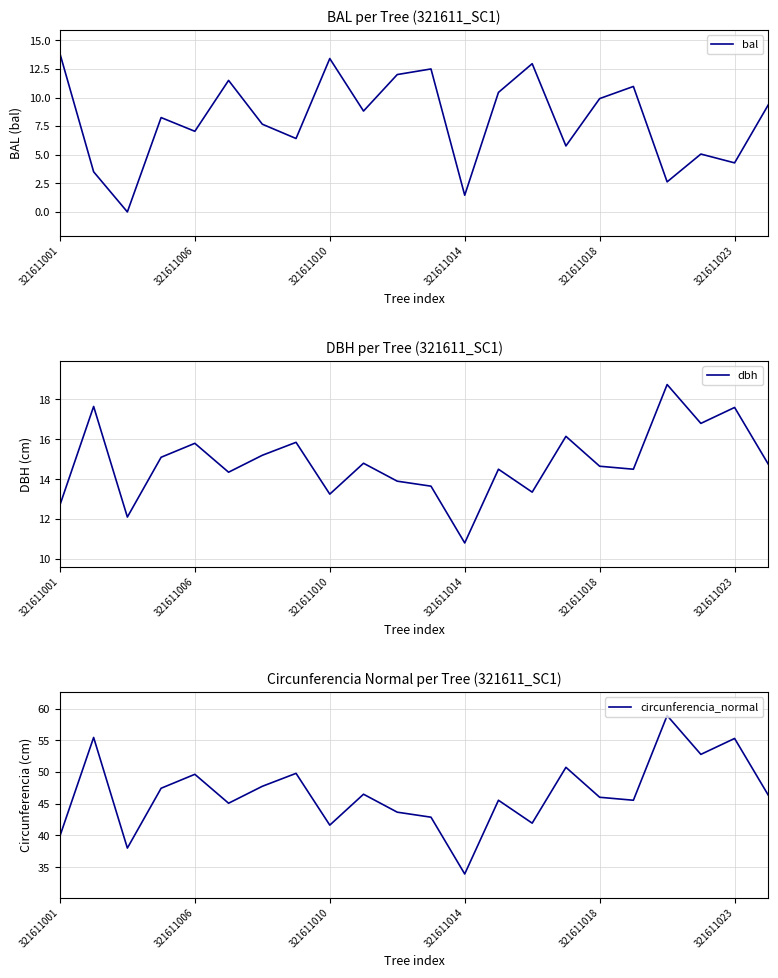

Reading left to right, list all the values displayed in this chart.

bal: 13.8	3.5	0.0	8.2	7.0	11.5	7.7	6.4	13.4	8.8	12.0	12.5	1.5	10.4	13.0	5.8	9.9	11.0	2.6	5.1	4.3	9.4
dbh: 12.7	17.6	12.1	15.1	15.8	14.3	15.2	15.8	13.2	14.8	13.9	13.7	10.8	14.5	13.3	16.1	14.7	14.5	18.8	16.8	17.6	14.8
circunferencia_normal: 39.9	55.5	38.0	47.4	49.6	45.1	47.8	49.8	41.6	46.5	43.7	42.9	33.9	45.5	41.9	50.7	46.0	45.5	58.9	52.8	55.3	46.3